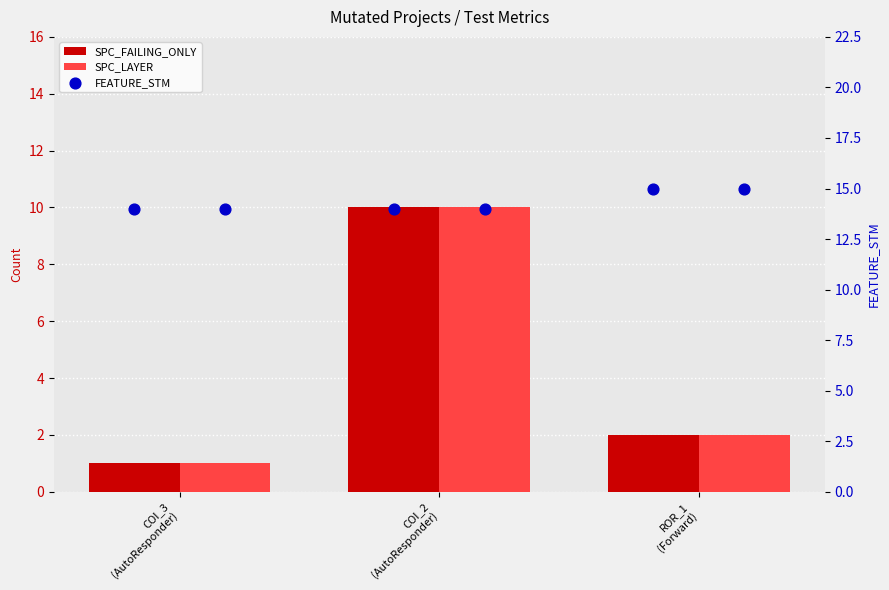

Which series contains the lowest Y value?

SPC_FAILING_ONLY